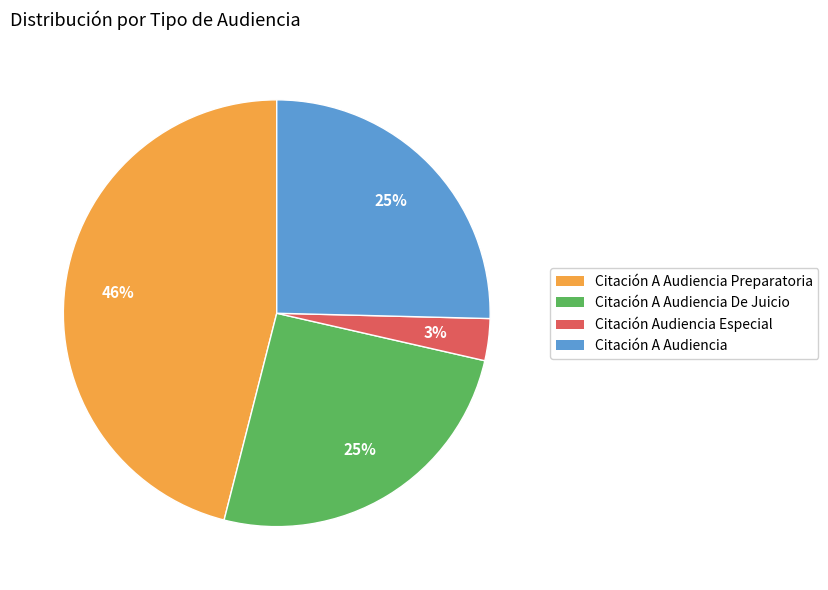

To the nearest percent, what is the average slice percentage?

25%